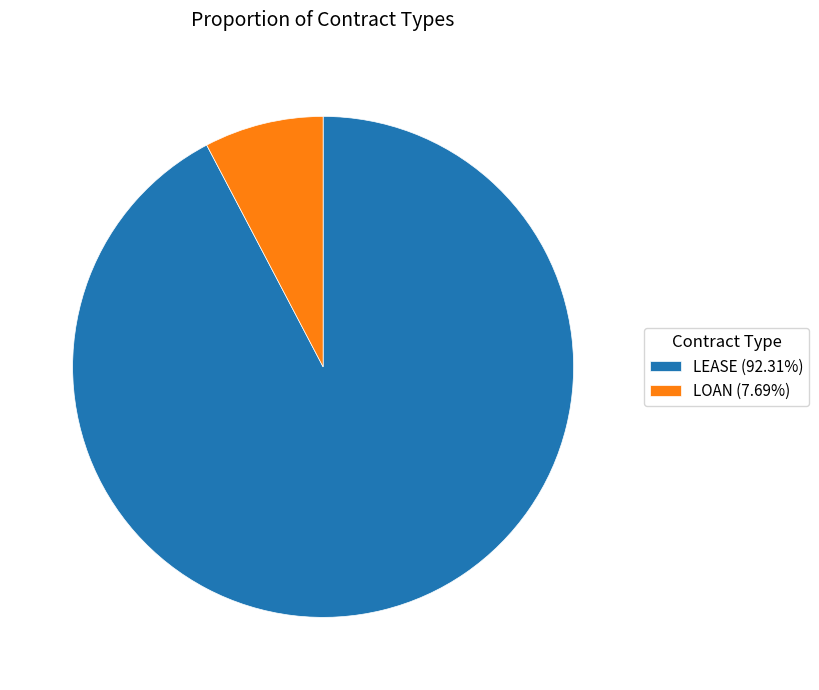

Which category has the biggest portion of the pie?

LEASE